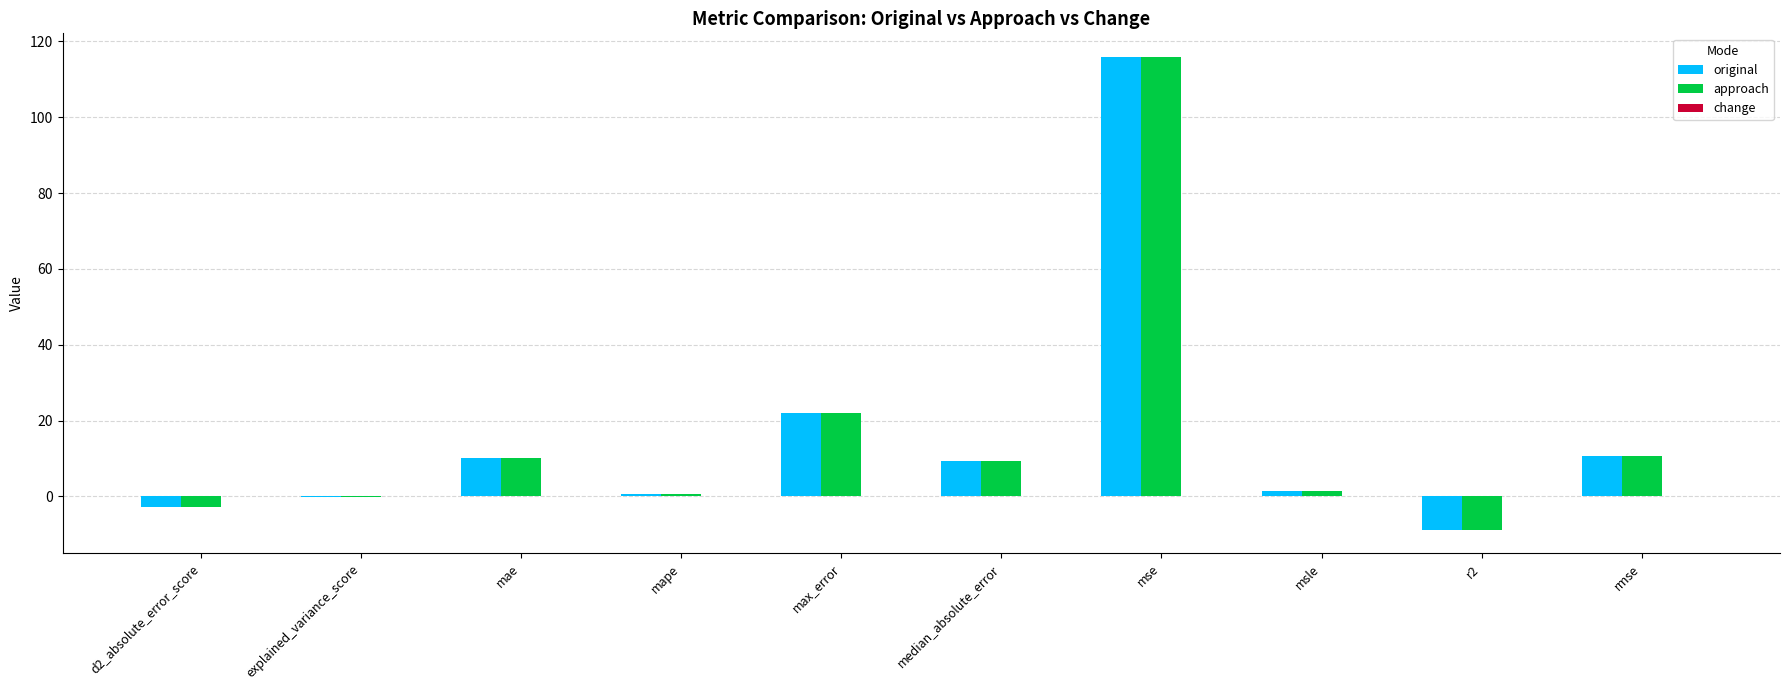

What value does the approach series have at r2?

-8.8